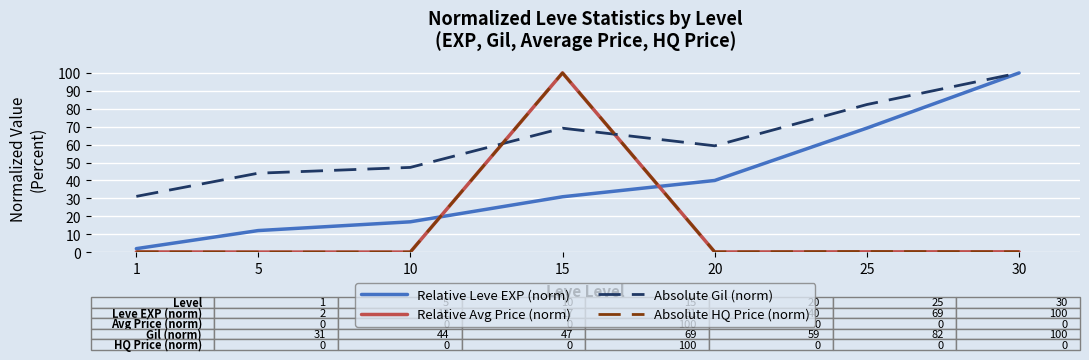

What are all the series names shown in the legend?

Relative Leve EXP (norm), Relative Avg Price (norm), Absolute Gil (norm), Absolute HQ Price (norm)